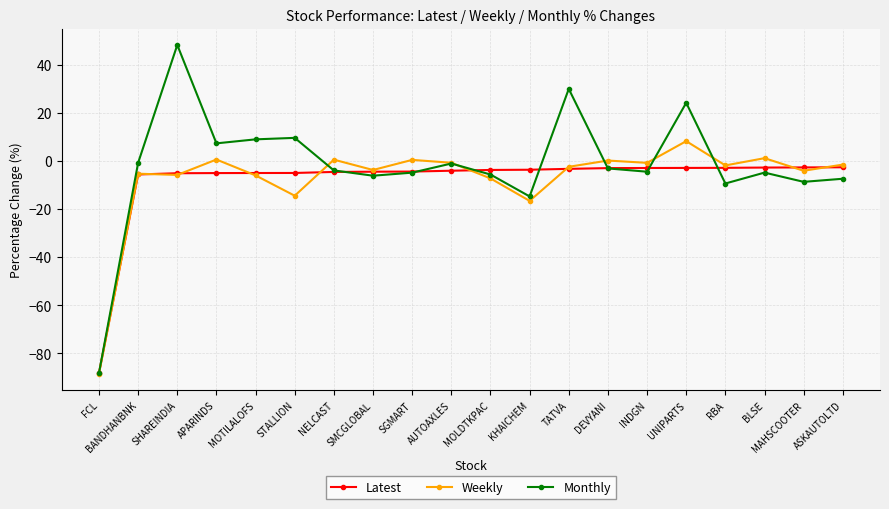

What is the difference between the Weekly values at AUTOAXLES and MAHSCOOTER?

3.3